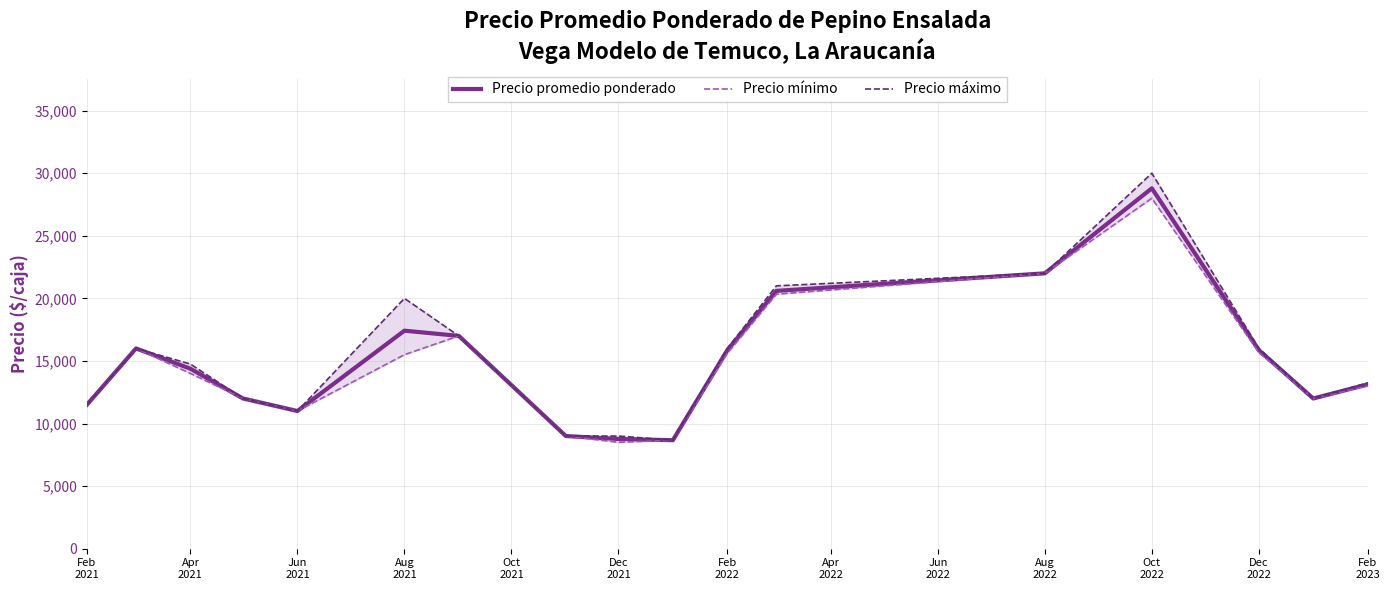

What is the highest value of the Precio promedio ponderado series?

28794.0